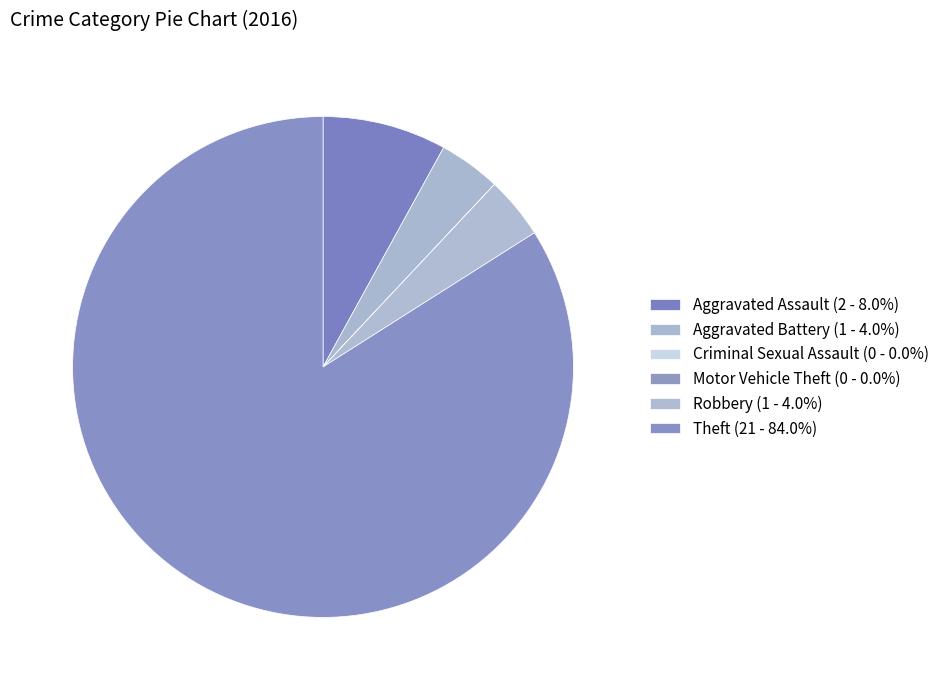

Does Criminal Sexual Assault account for over 50% of the chart?

No